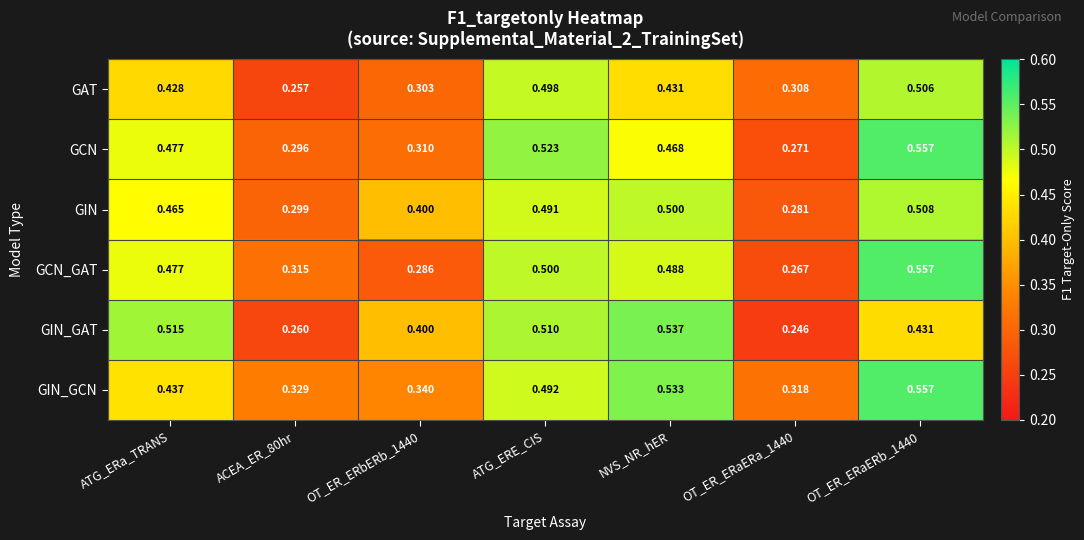

Which series has the largest range (max minus min)?

GIN_GAT